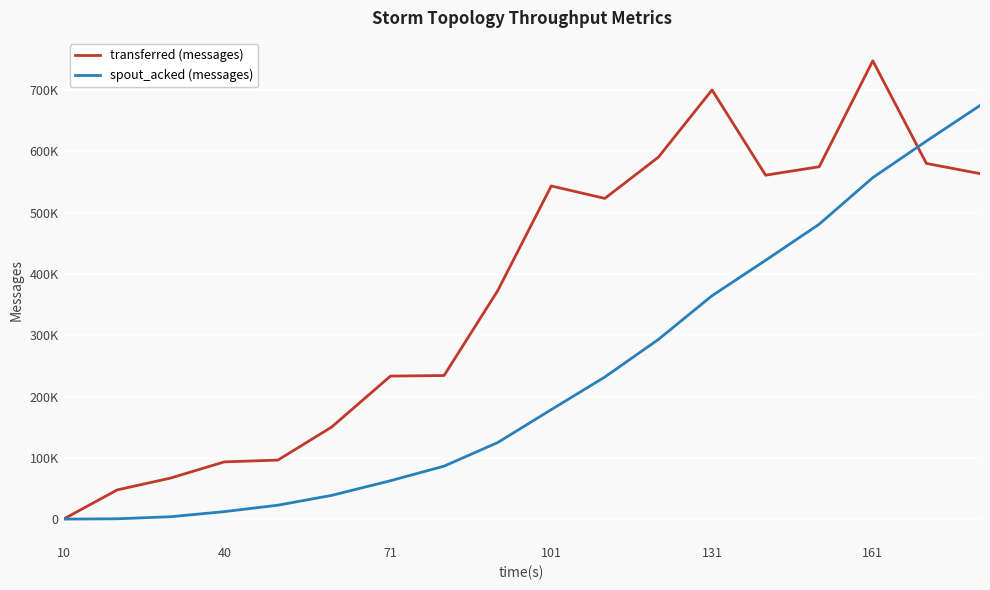

How many interior local valleys does the transferred (messages) series have?

2